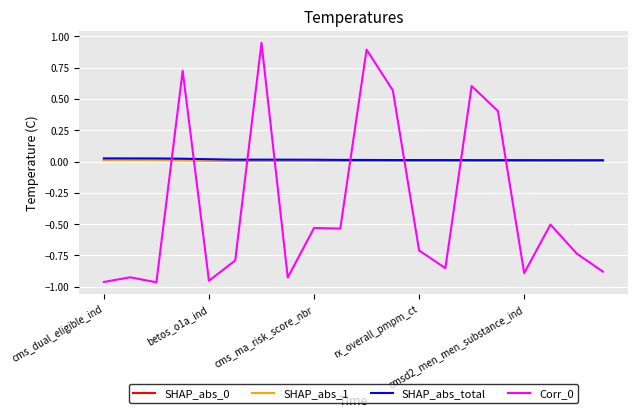

Where is SHAP_abs_total nearest to the value 0?

19